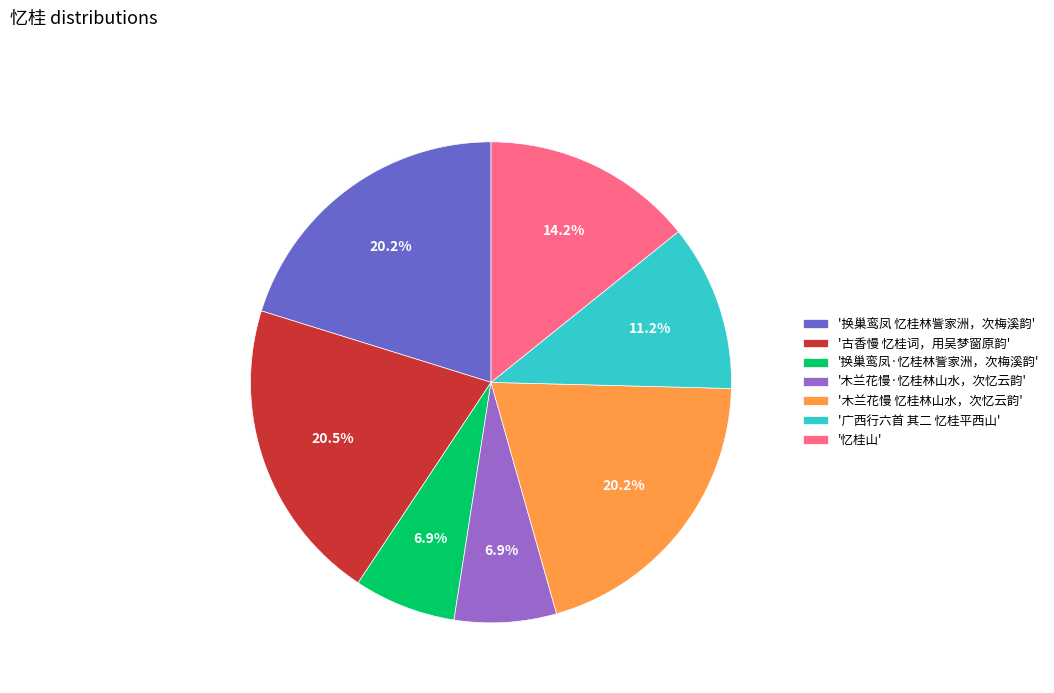

Is '木兰花慢 忆桂林山水，次忆云韵' the majority of the pie?

No